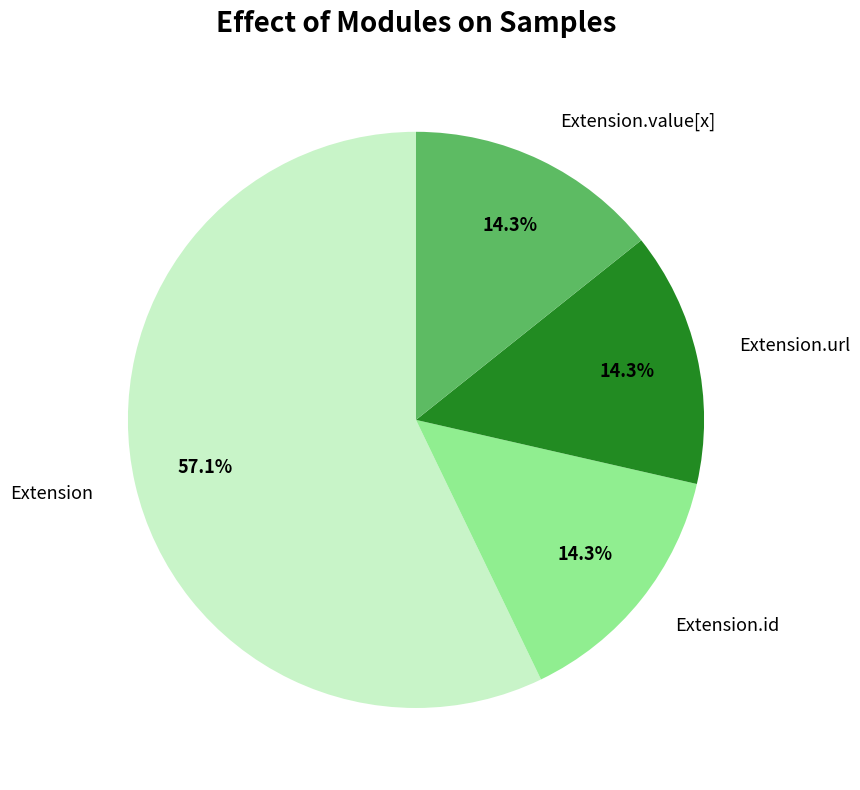

Which has a higher value, Extension or Extension.id?

Extension